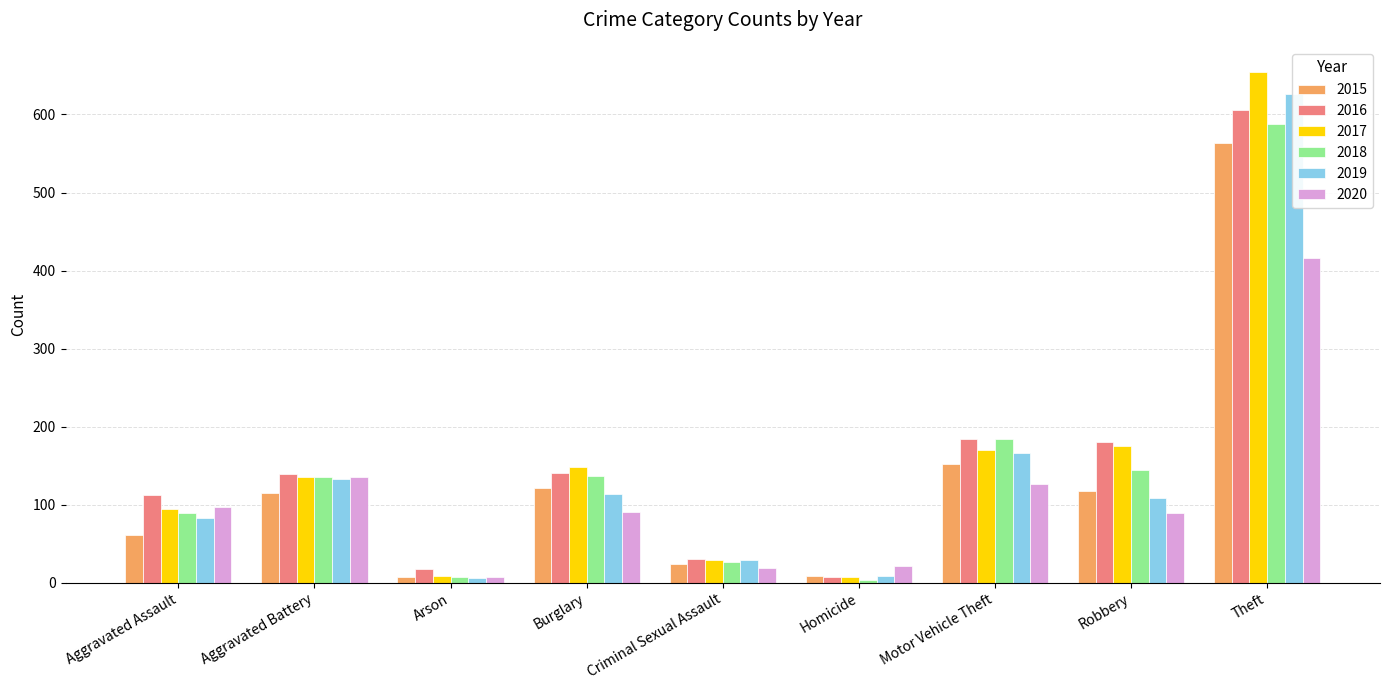

How many series are shown in this chart?

6